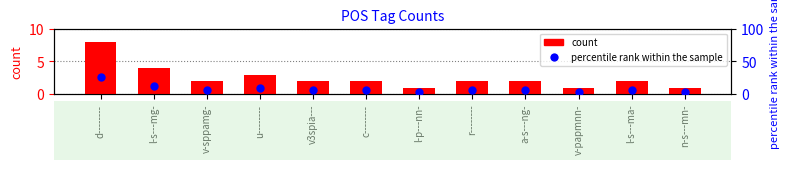

Which series changed the most between c-------- and l-s---ma-?

count